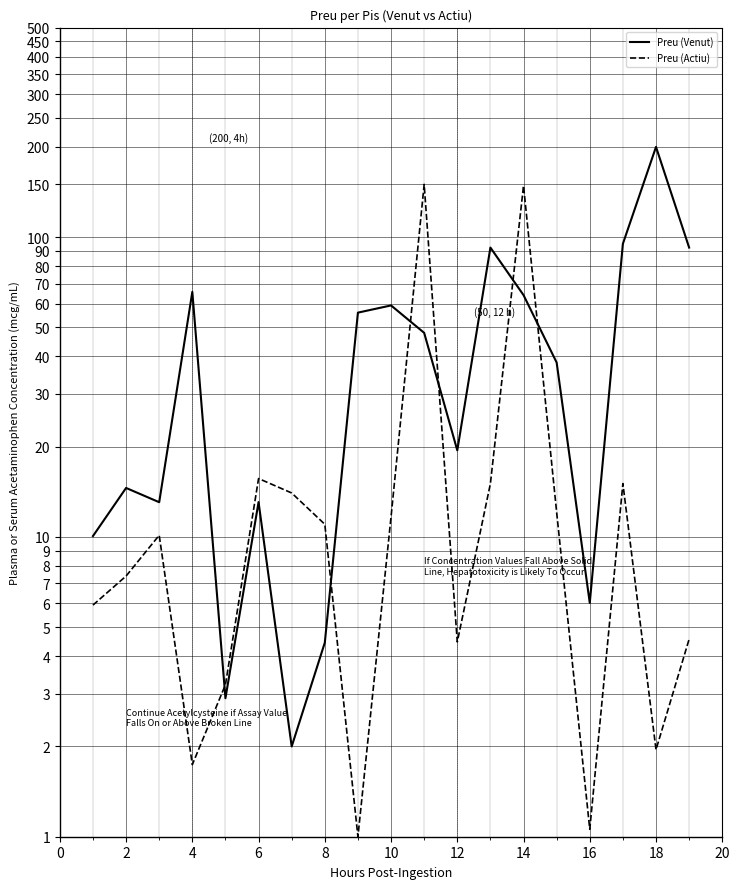

True or false: Preu (Actiu) and Preu (Venut) cross at least once.

True